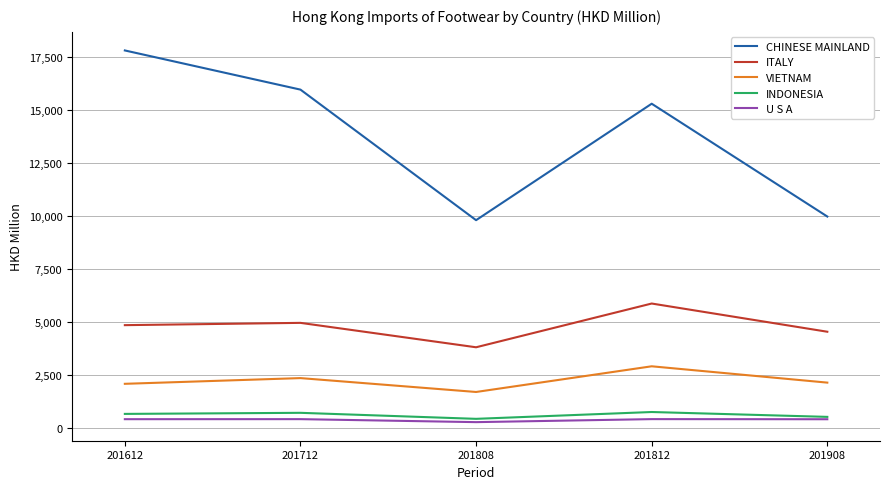

The ITALY series shows 5140.5 at 201808. True or false?

False